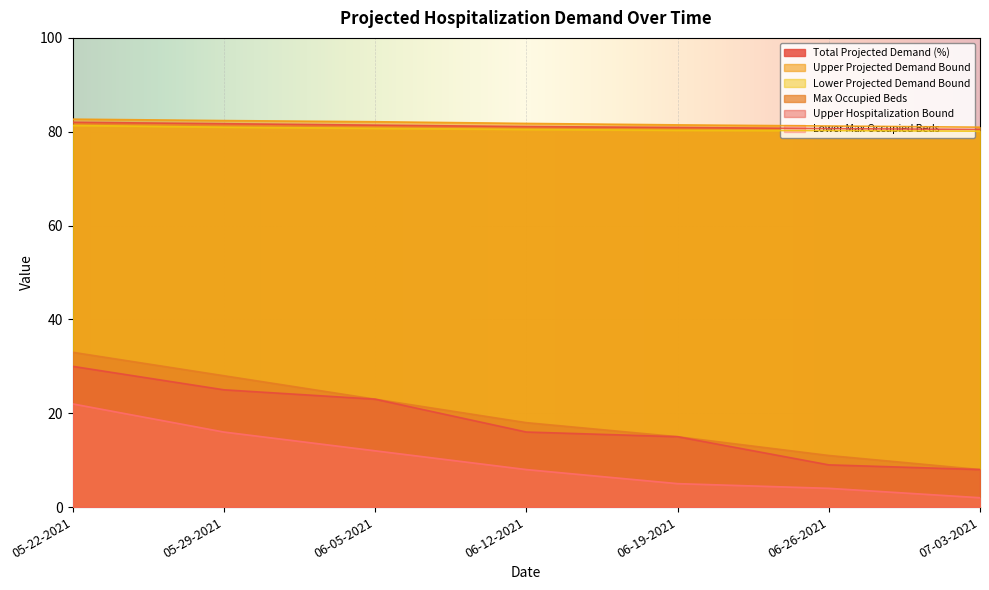

Does the chart display data point markers on the line(s)?

No